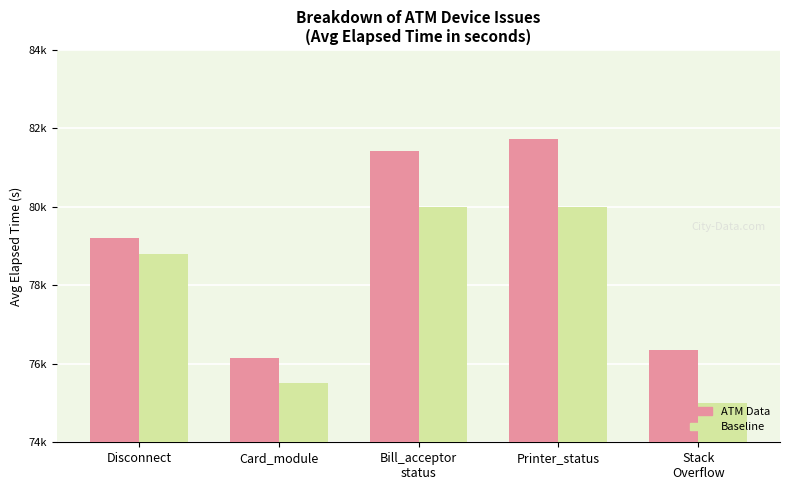

What is the label of the 1st bar from the right?

Stack
Overflow